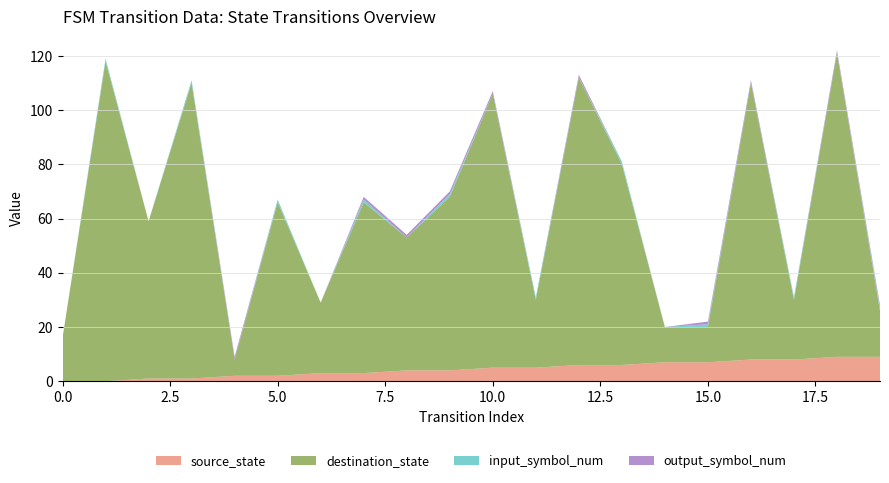

Reading left to right, transcribe all the data shown in this chart.

source_state: 0=0	1=0	2=1	3=1	4=2	5=2	6=3	7=3	8=4	9=4	10=5	11=5	12=6	13=6	14=7	15=7	16=8	17=8	18=9	19=9
destination_state: 0=16	1=118	2=58	3=109	4=6	5=64	6=26	7=63	8=49	9=64	10=101	11=25	12=106	13=74	14=13	15=13	16=102	17=22	18=112	19=17
input_symbol_num: 0=0	1=1	2=0	3=1	4=0	5=1	6=0	7=1	8=0	9=1	10=0	11=1	12=0	13=1	14=0	15=1	16=0	17=1	18=0	19=1
output_symbol_num: 0=0	1=0	2=0	3=0	4=1	5=0	6=0	7=1	8=1	9=1	10=1	11=0	12=1	13=0	14=0	15=1	16=1	17=0	18=1	19=1